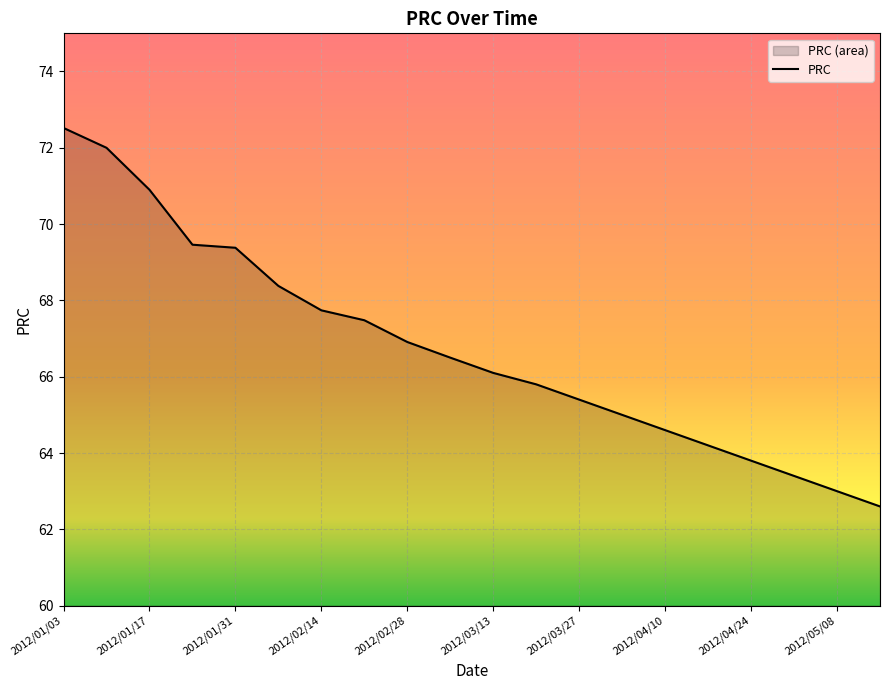

At which category does the chart reach its peak across all series?

2012/01/03